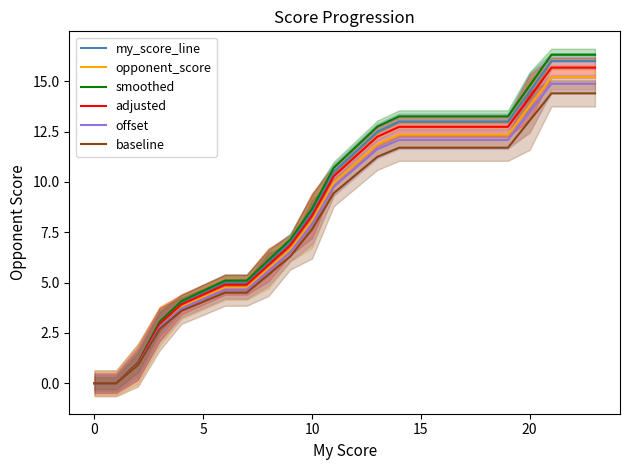

What is the maximum value for adjusted?

15.7